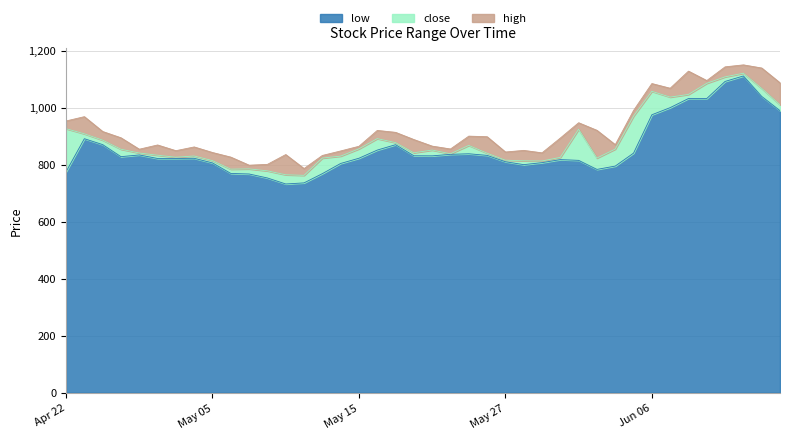

What is the minimum value shown in the chart?

732.2